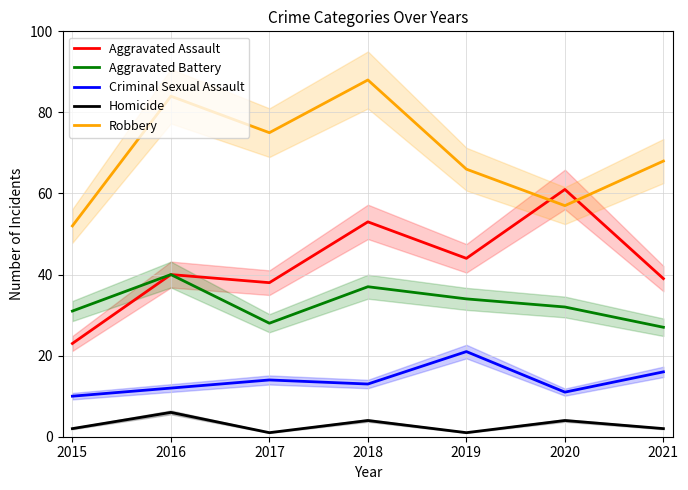

Where is the first local minimum for Criminal Sexual Assault?

2018